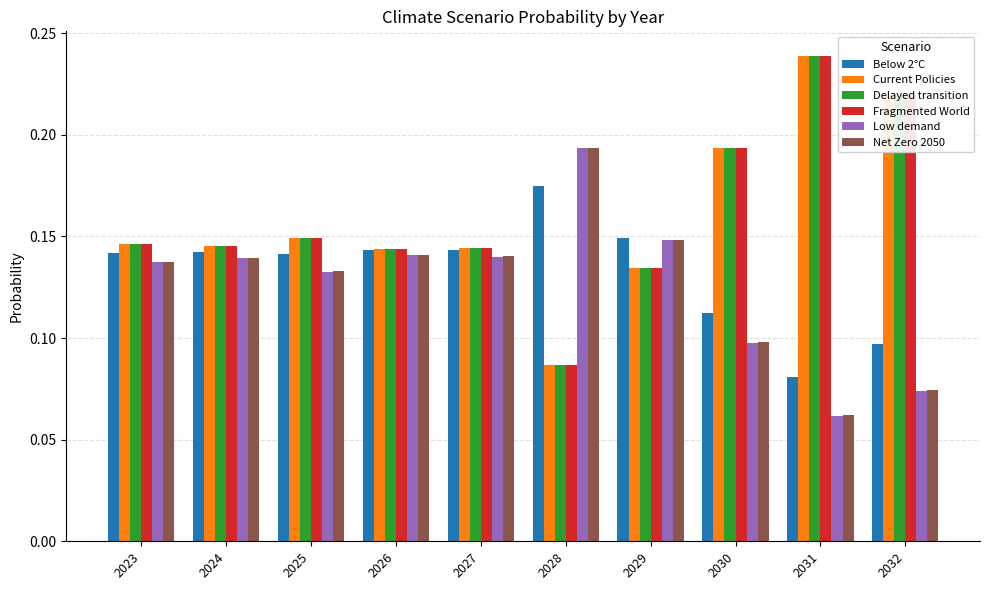

The Net Zero 2050 series shows 0.2 at 2023. True or false?

False